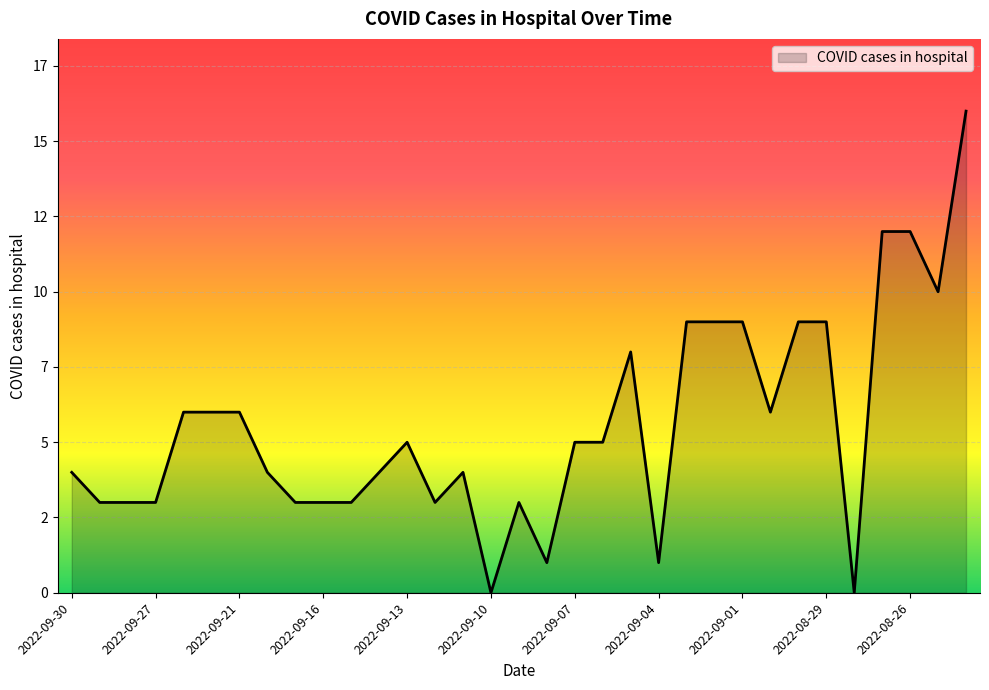

List the labels in order of value, smallest first.

2022-09-10, 2022-08-28, 2022-09-08, 2022-09-04, 2022-09-29, 2022-09-28, 2022-09-27, 2022-09-19, 2022-09-16, 2022-09-15, 2022-09-12, 2022-09-09, 2022-09-30, 2022-09-20, 2022-09-14, 2022-09-11, 2022-09-13, 2022-09-07, 2022-09-06, 2022-09-23, 2022-09-22, 2022-09-21, 2022-08-31, 2022-09-05, 2022-09-03, 2022-09-02, 2022-09-01, 2022-08-30, 2022-08-29, 2022-08-25, 2022-08-27, 2022-08-26, 2022-08-24